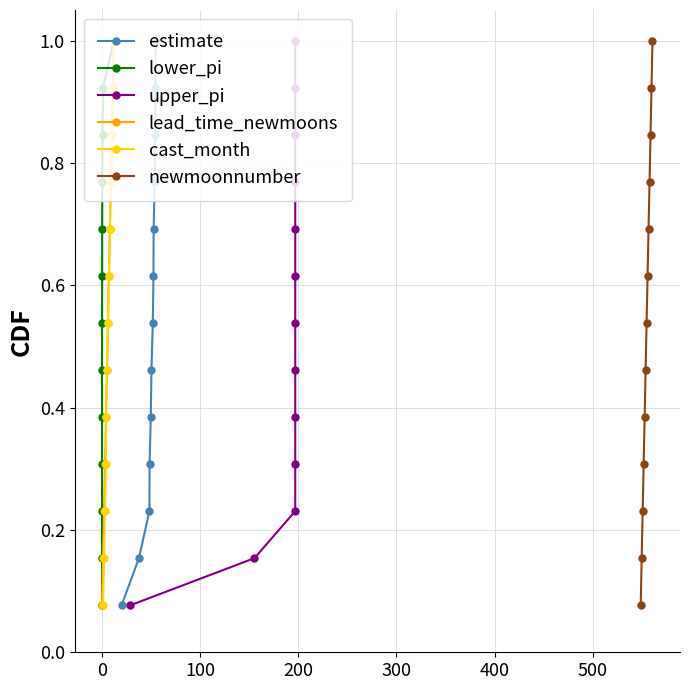

The value of lower_pi at 0 is 0.2. True or false?

True